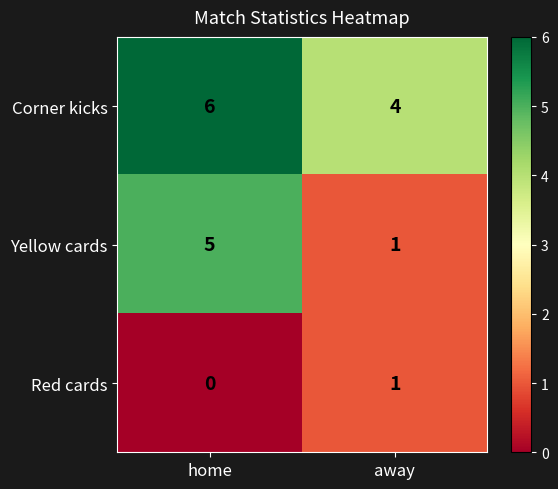

How many series are shown in this chart?

3